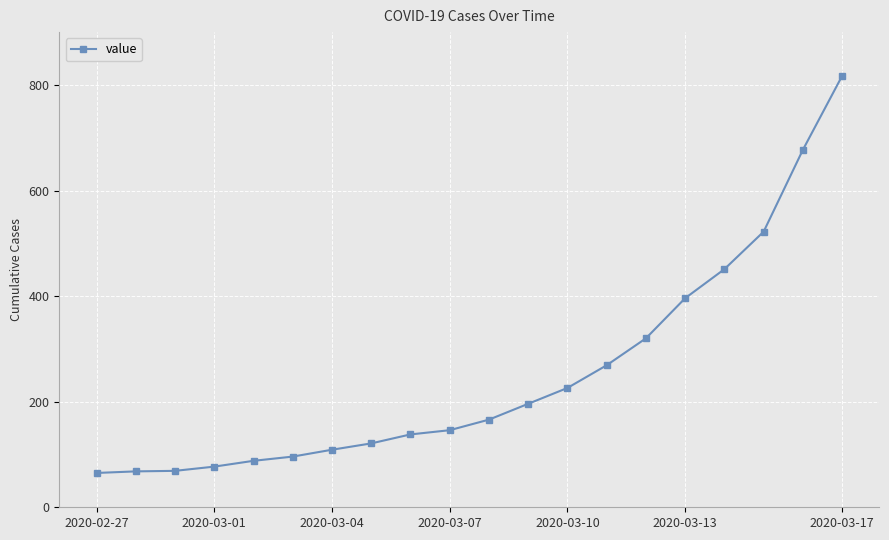

What is the difference between the maximum and second lowest values?

749